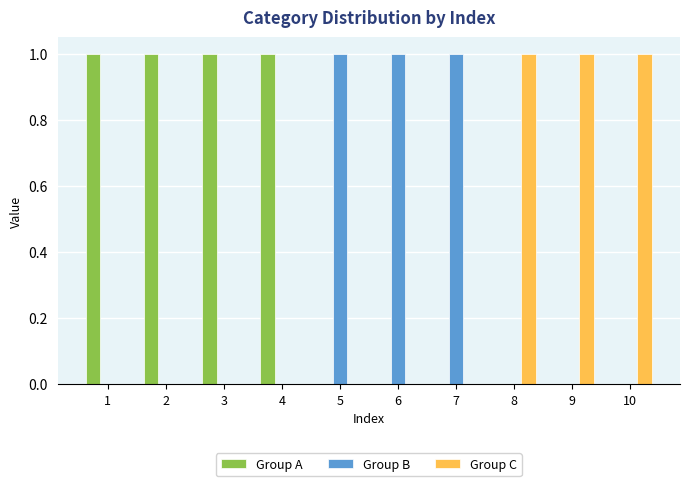

Which series has the largest total across all categories?

Group A